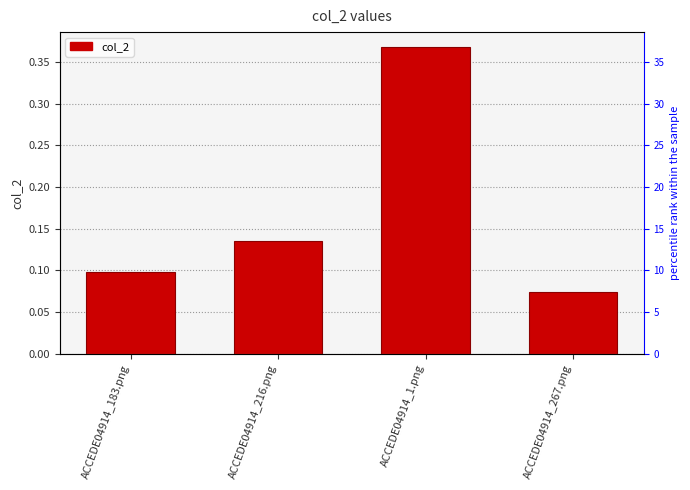

Is it true that the value at ACCEDE04914_183.png is 0.0?

False